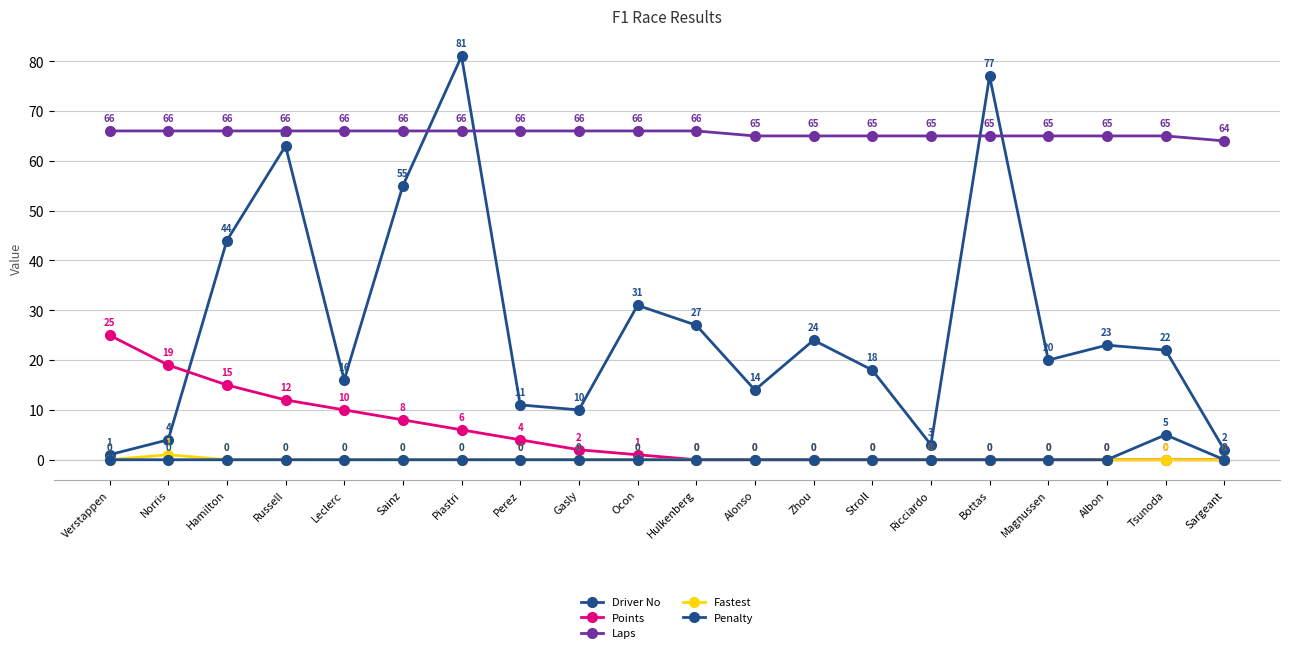

Is it true that Fastest equals 0 at Tsunoda?

True